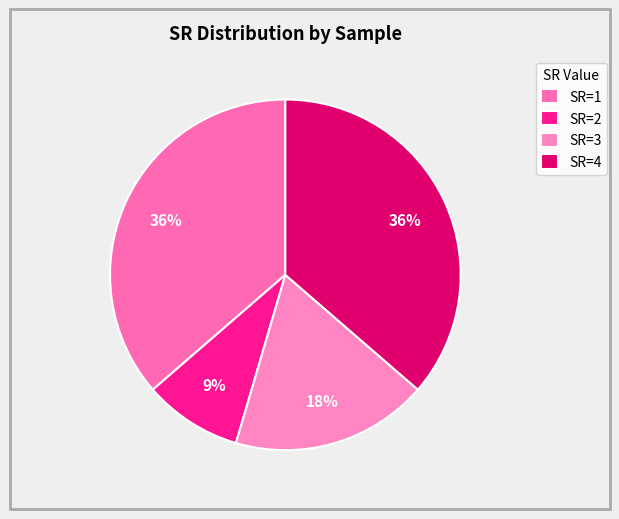

How many slices are in this pie chart?

4